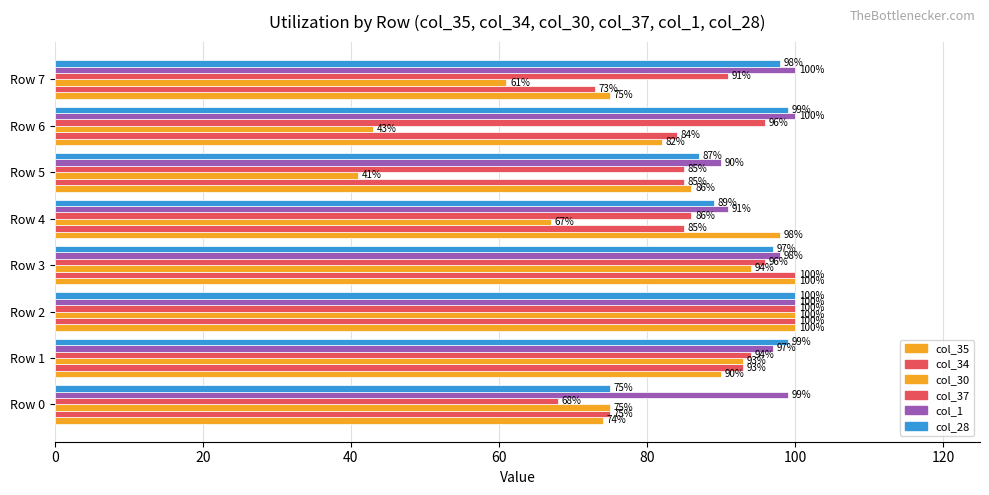

How many data points does each series have?

8